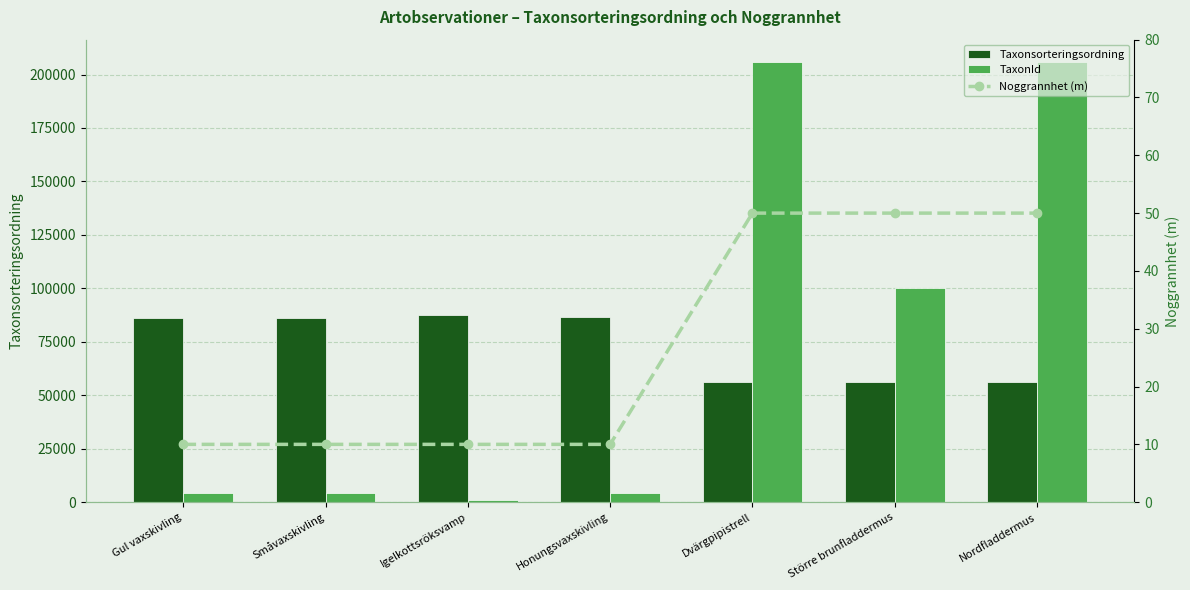

Where does the Taxonsorteringsordning series first go above 86145?

Småvaxskivling